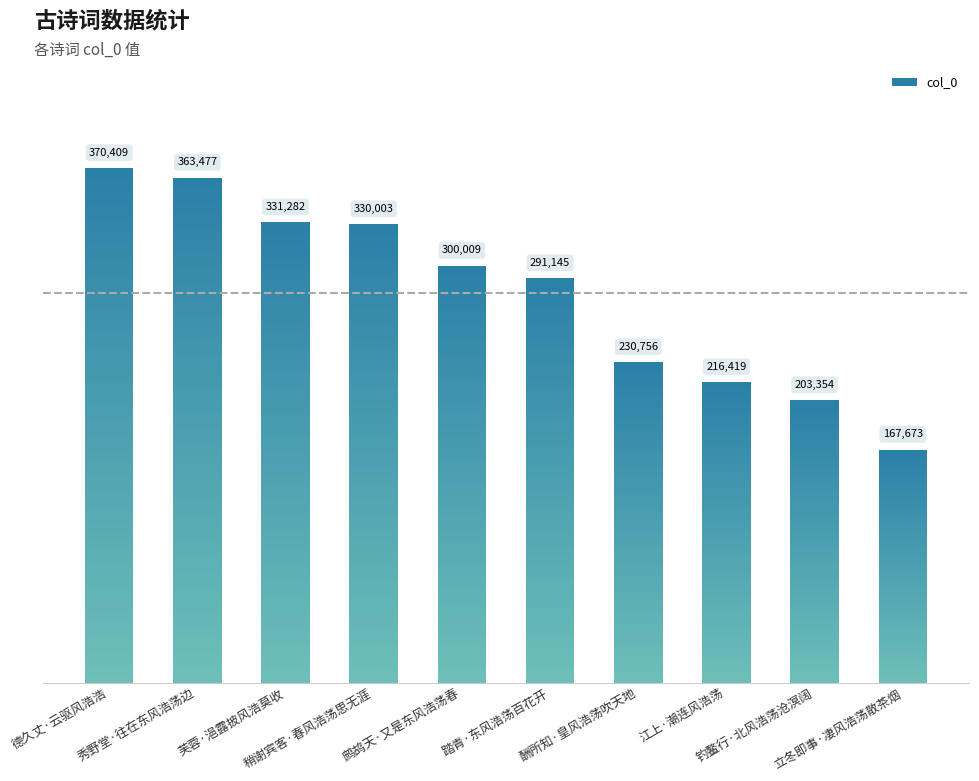

List the labels in order of value, smallest first.

立冬即事·凄风浩荡散茶烟, 钓鳌行·北风浩荡沧溟阔, 江上·潮连风浩荡, 酬所知·皇风浩荡吹天地, 踏青·东风浩荡百花开, 鹧鸪天·又是东风浩荡春, 稍谢宾客·春风浩荡思无涯, 芙蓉·浥露披风浩莫收, 秀野堂·往在东风浩荡边, 德久丈·云驱风浩浩